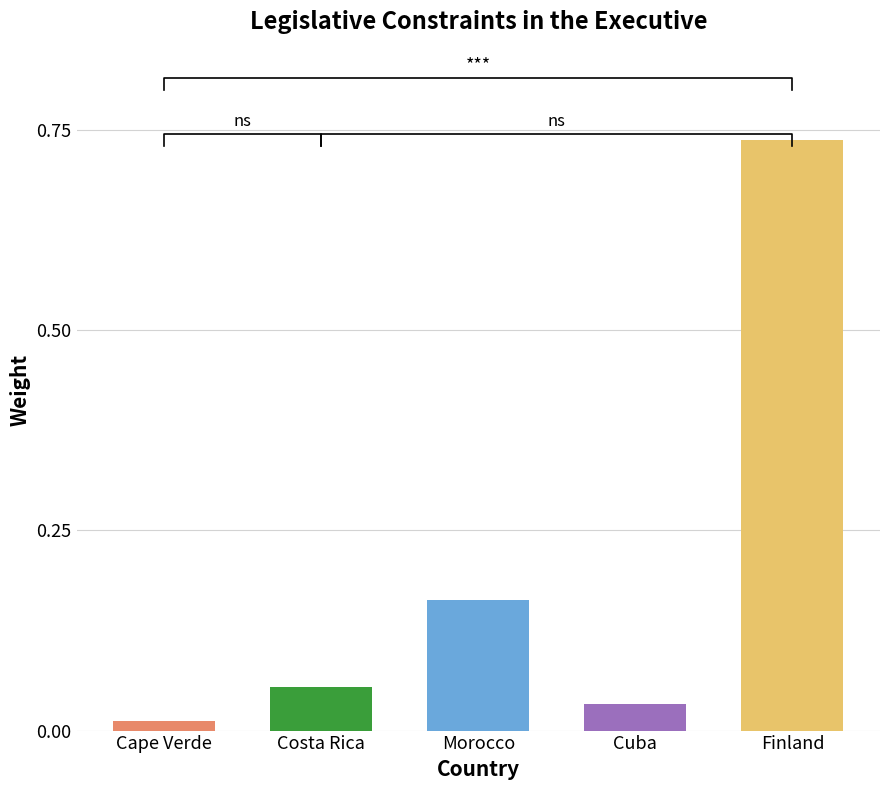

What is the value of the 2nd bar from the left?

0.1